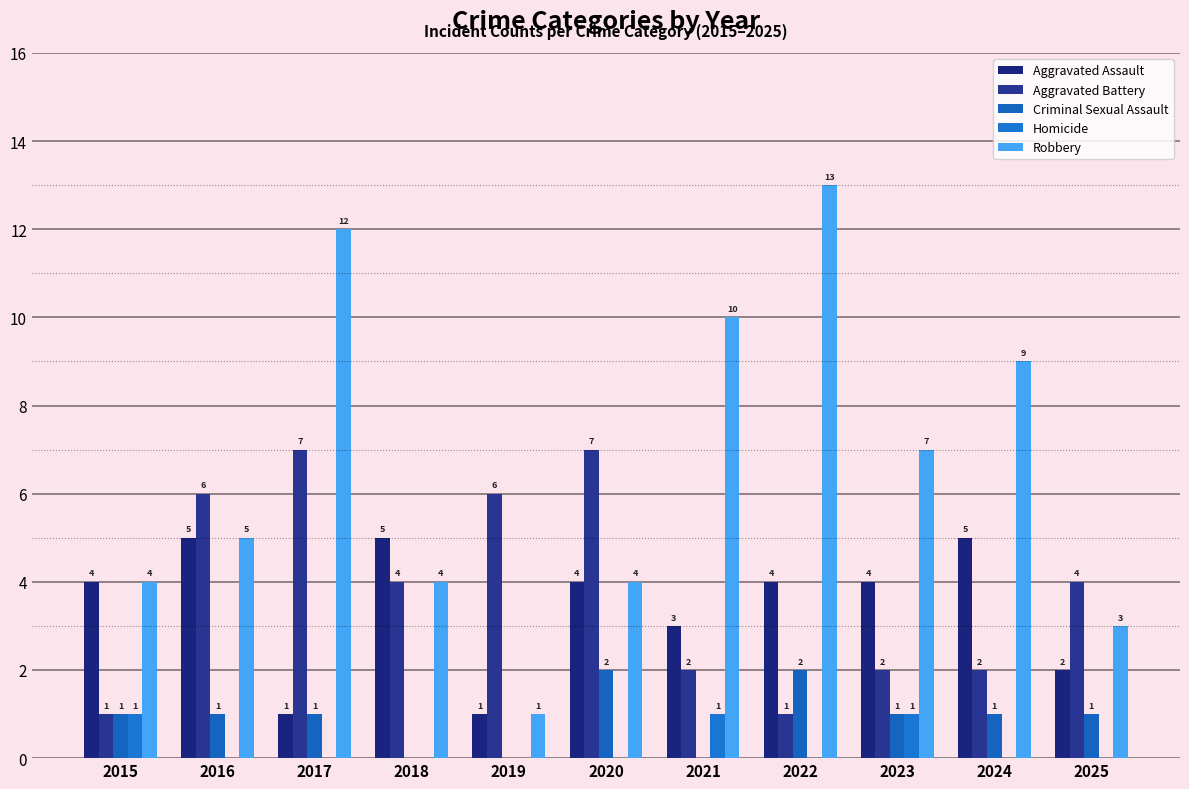

True or false: Robbery has a value of 7 at 2023.

True